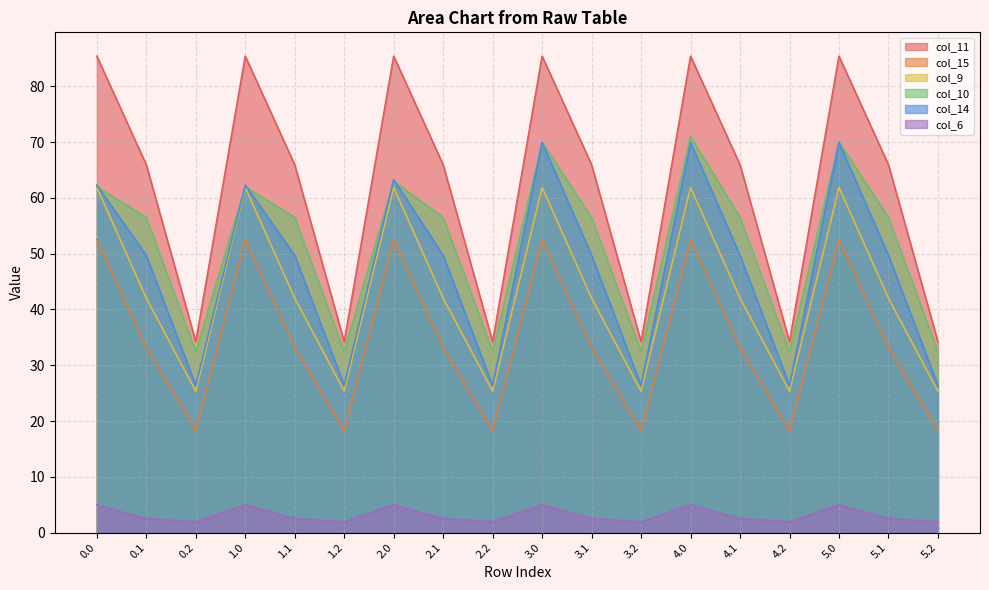

Is the value of col_14 at 2.0 greater than the value of col_11 at 2.1?

No